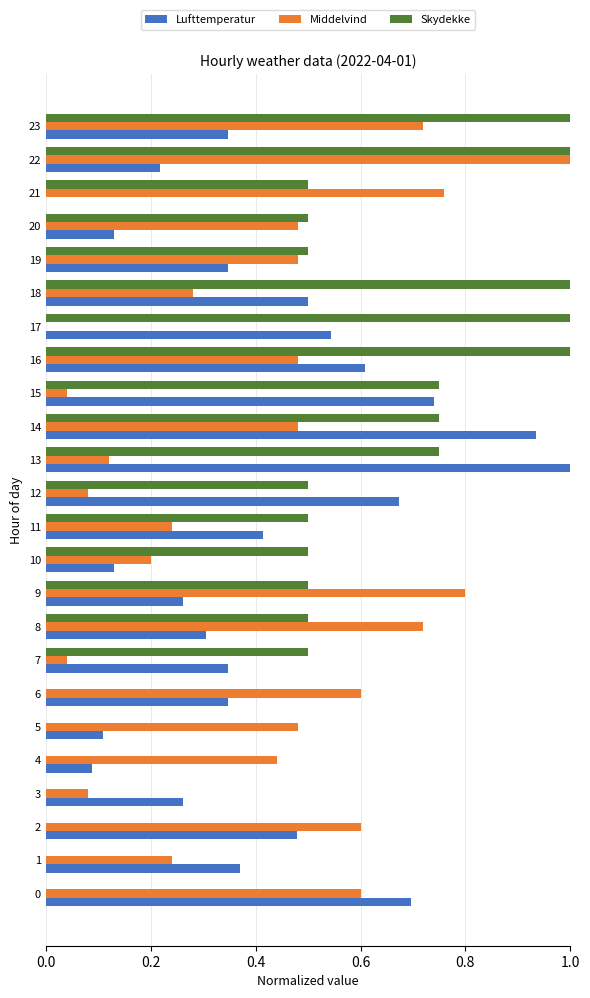

How many categories are shown in the chart?

24